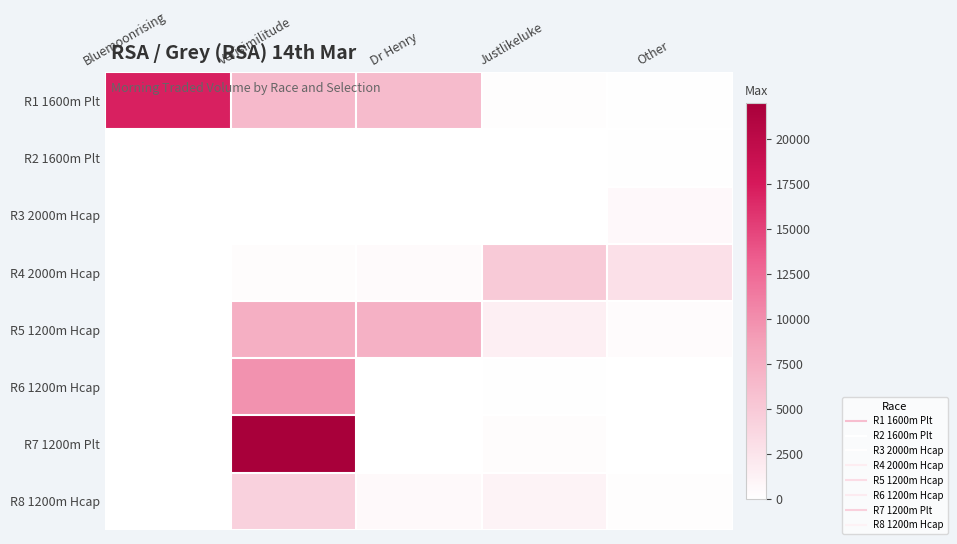

Count the number of data series in this chart.

8